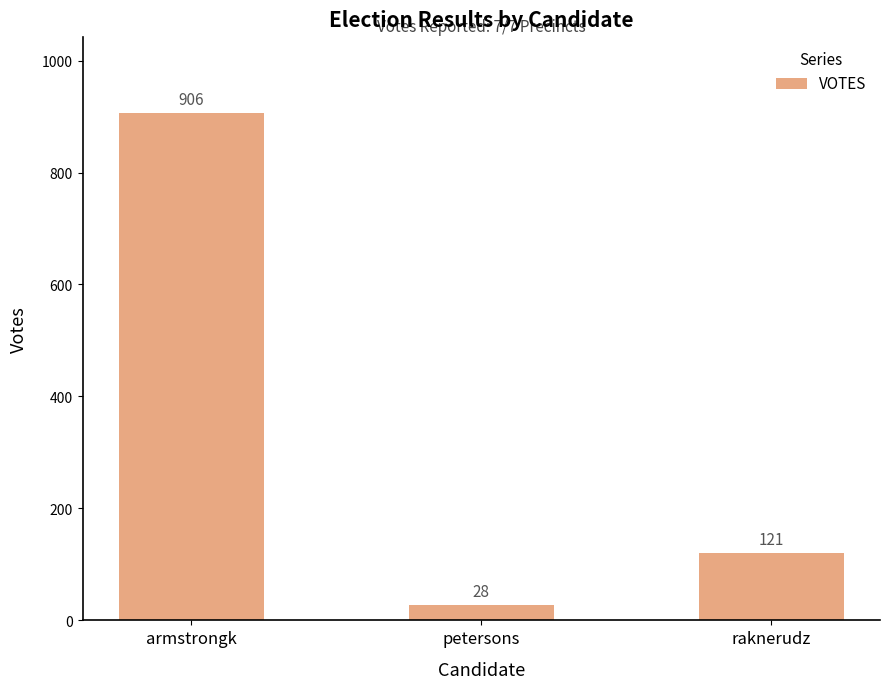

The value at petersons is 28. True or false?

True